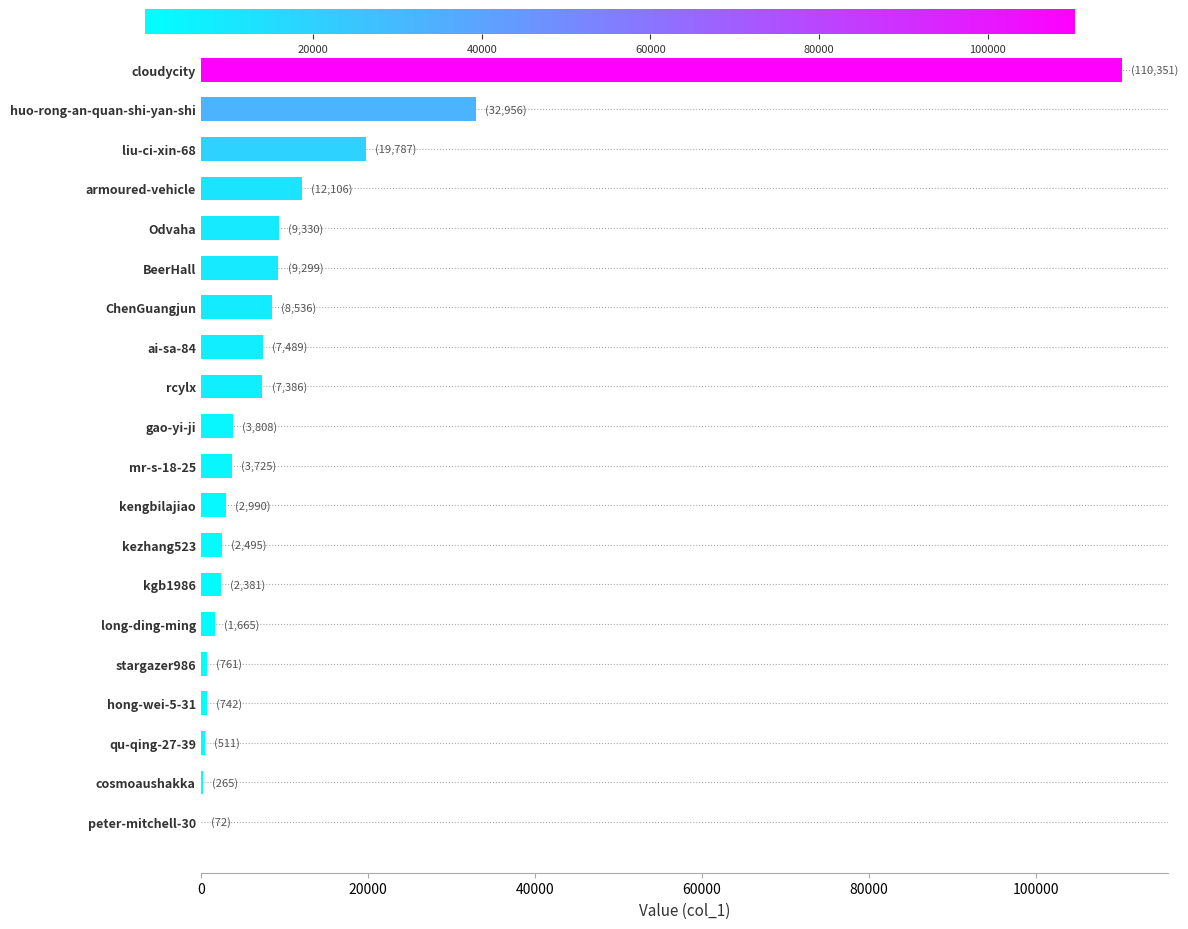

Which category has the highest value across all series?

cloudycity